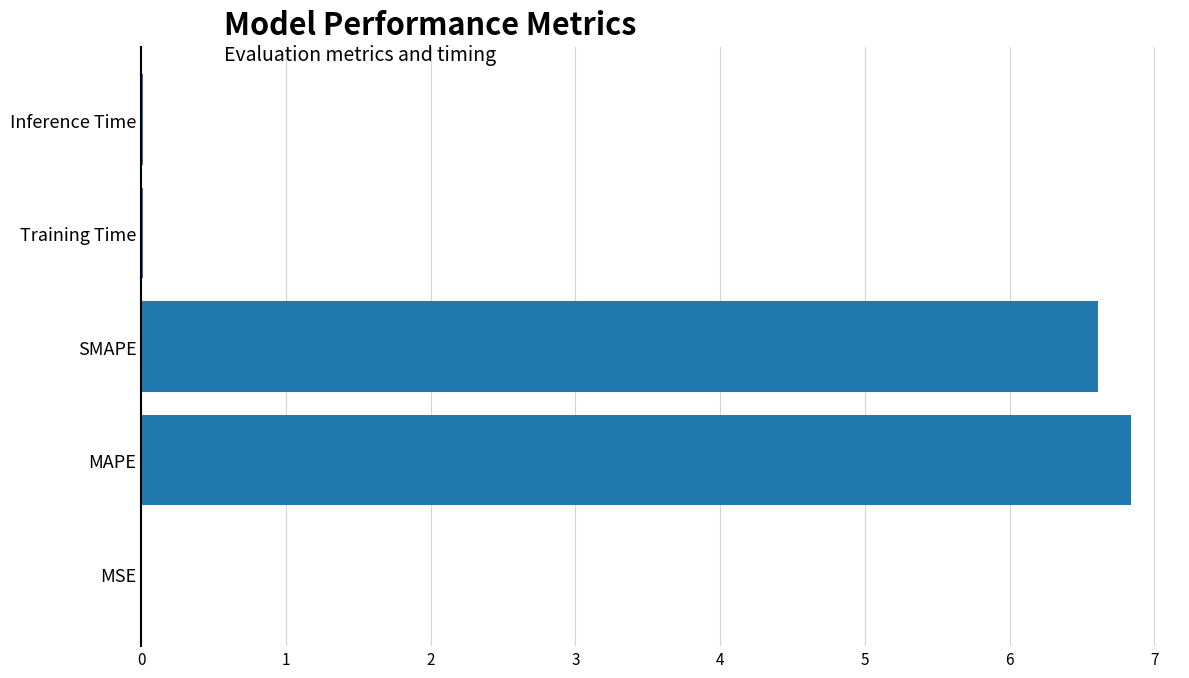

Is it true that the value at SMAPE is 3.1?

False